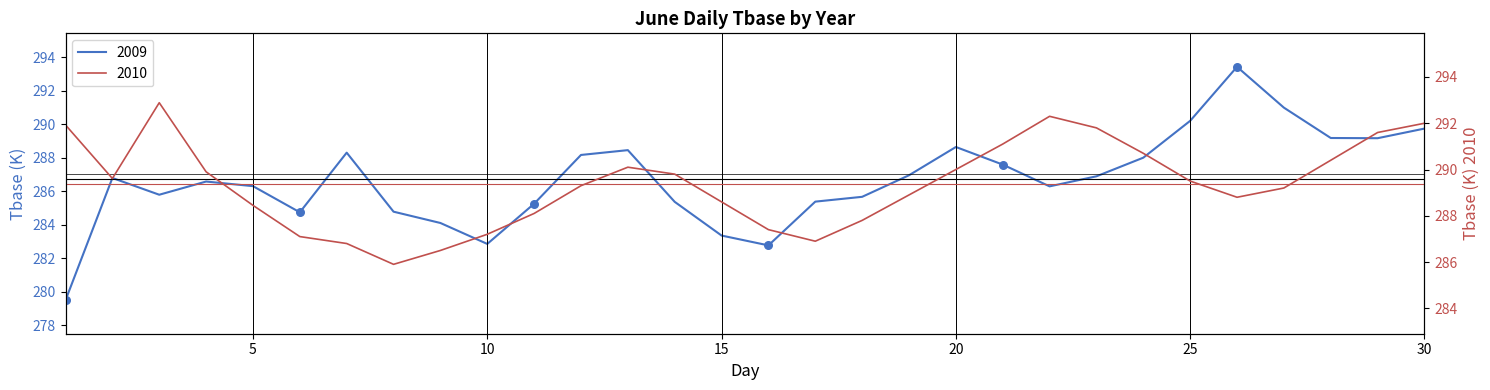

Which series has the largest total across all categories?

2010